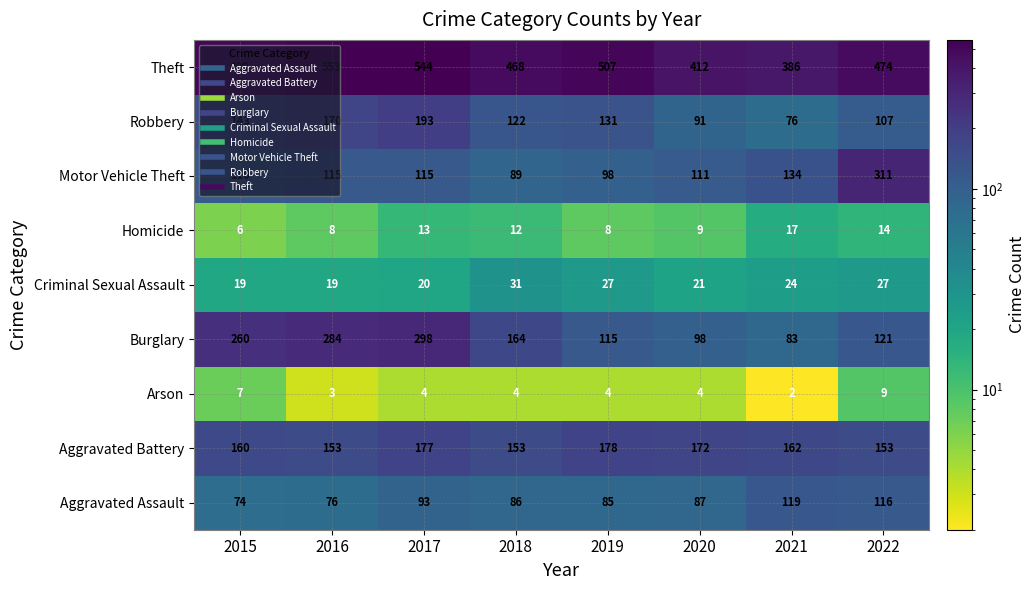

Is the value of Aggravated Battery at 2021 greater than the value of Robbery at 2020?

Yes